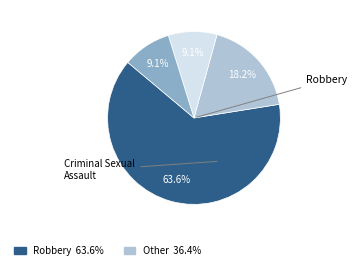

Is there any slice that represents more than half of the pie?

Yes